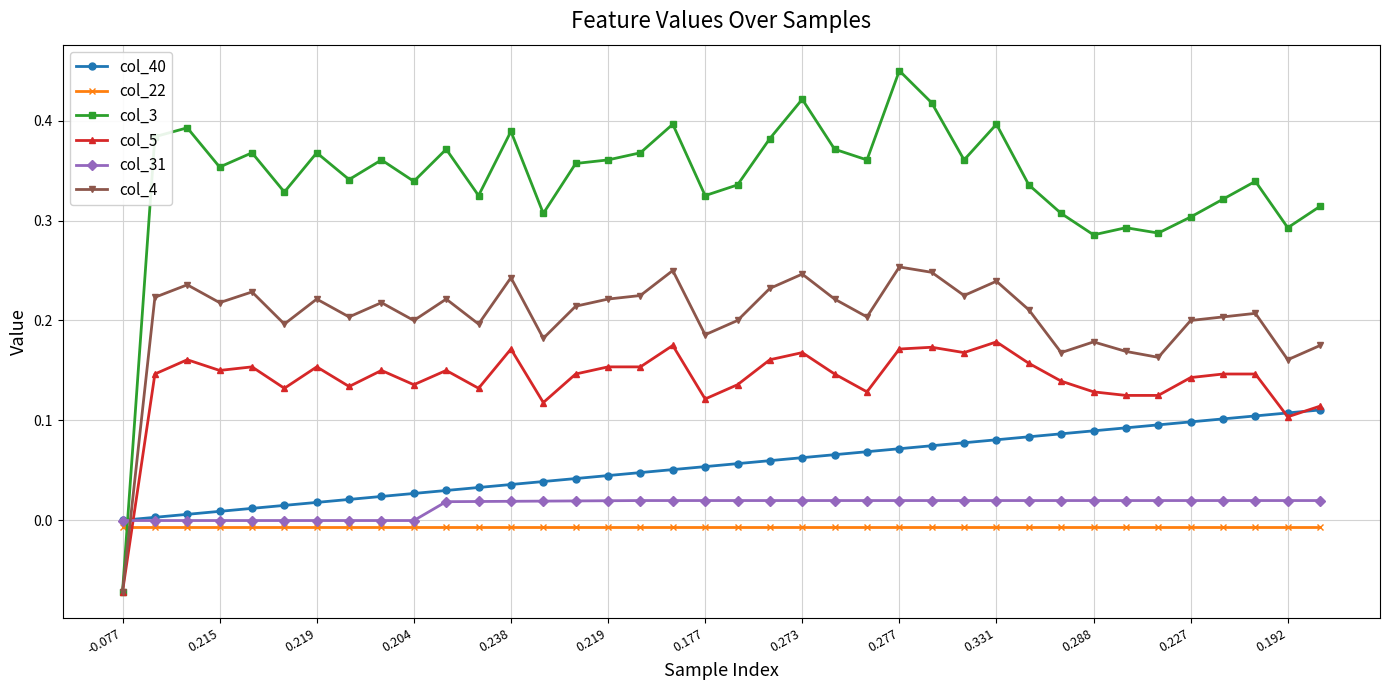

Which series has the largest range (max minus min)?

col_3